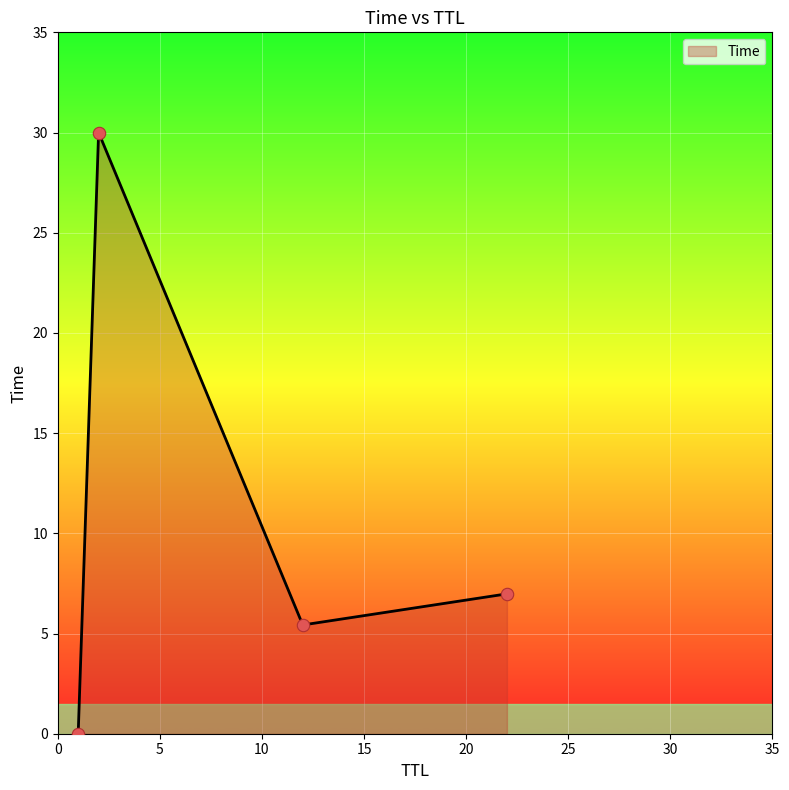

True or false: the data has more than 0 interior local peaks.

True